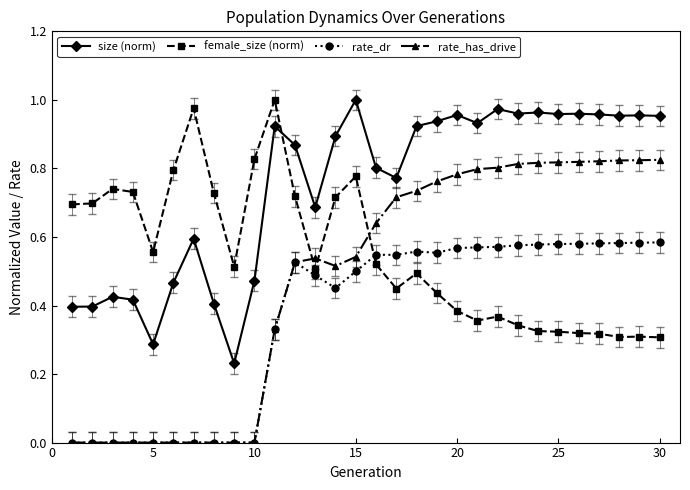

Rank the series by their average value, from lowest to highest.

rate_dr, rate_has_drive, female_size (norm), size (norm)